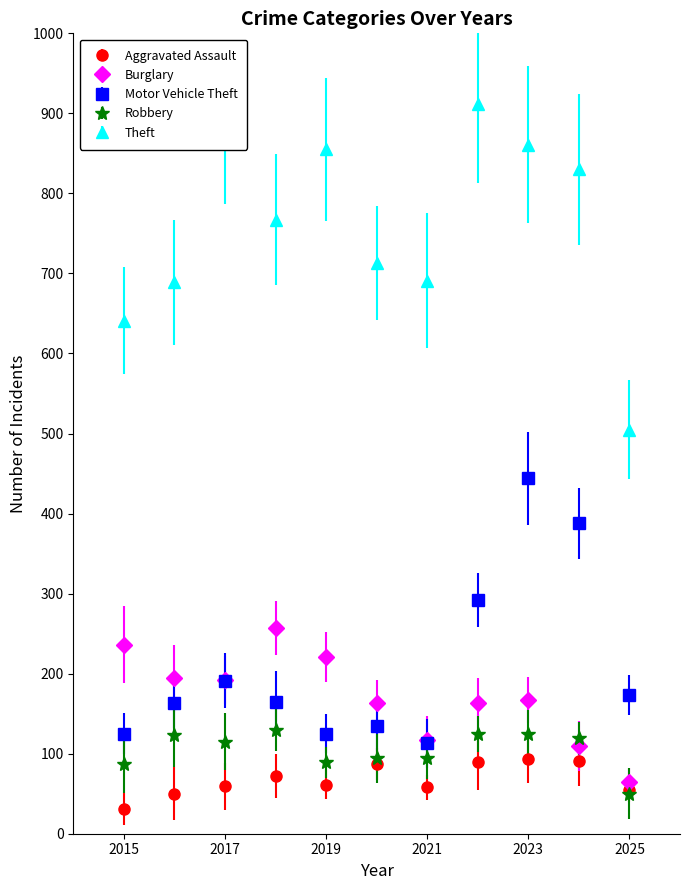

Which series has the largest total across all categories?

Theft